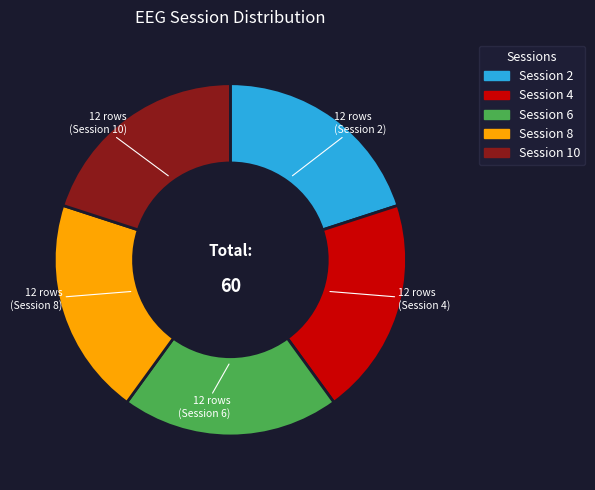

Count the number of slices in the pie.

5